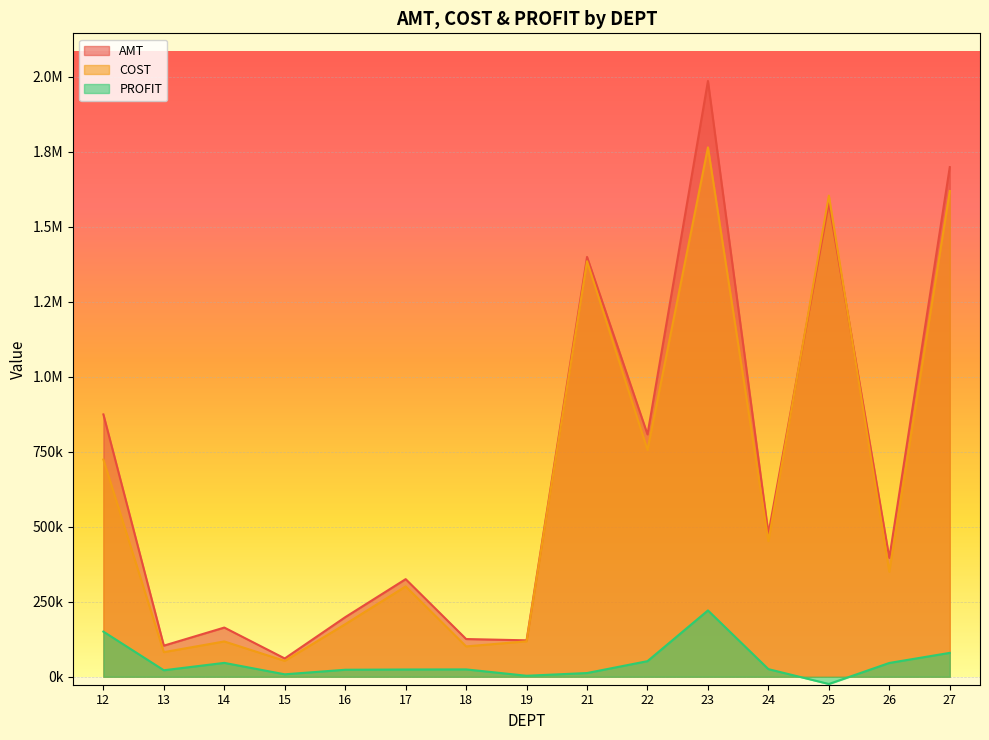

True or false: AMT has a value of 1985176.6 at 23.

True